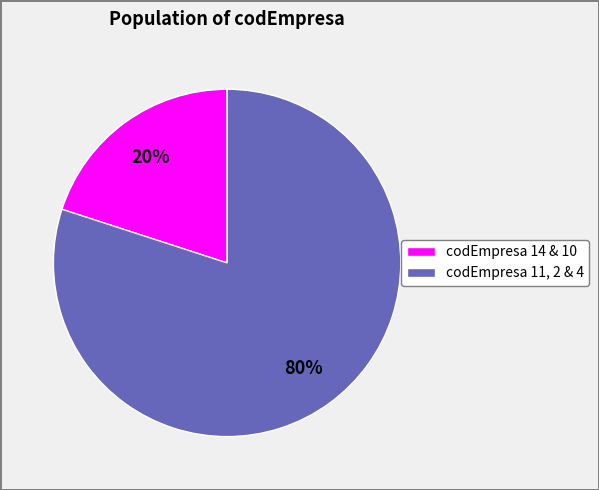

What percentage is the codEmpresa 14 & 10 slice, to the nearest percent?

20%